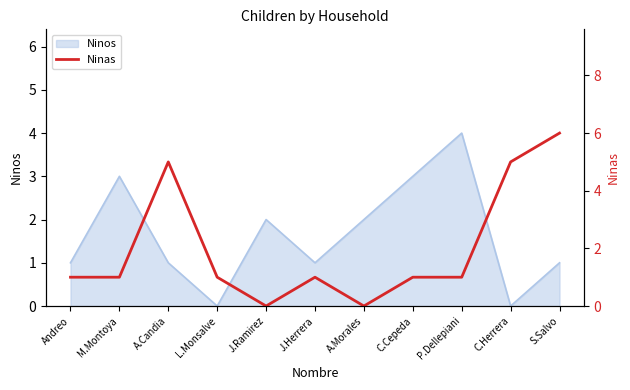

Is it true that Ninos equals 3 at A.Morales?

False